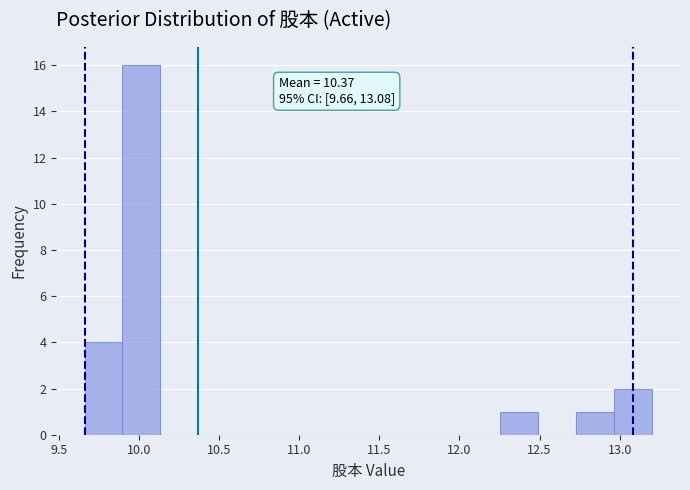

Over which range of the x-axis is the bar tallest?

9.90 to 10.15